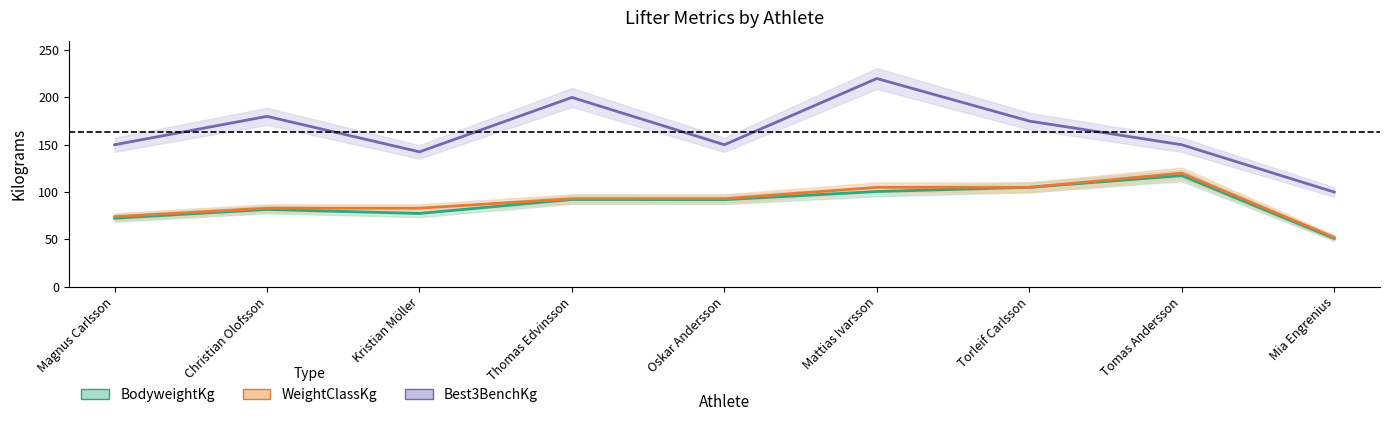

At which category does WeightClassKg reach its first local peak?

Tomas Andersson